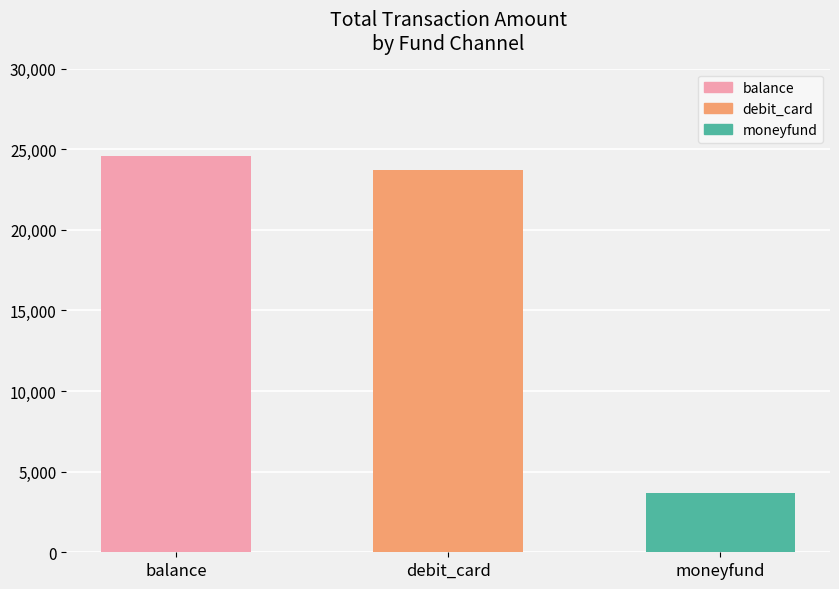

Rank the categories by value from lowest to highest.

moneyfund, debit_card, balance